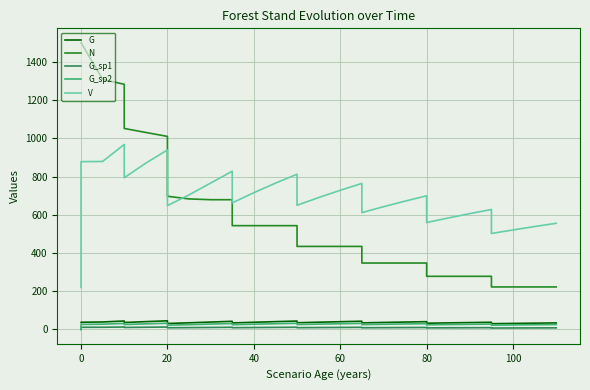

Is the value of G_sp1 at 0 greater than the value of G at 14?

No